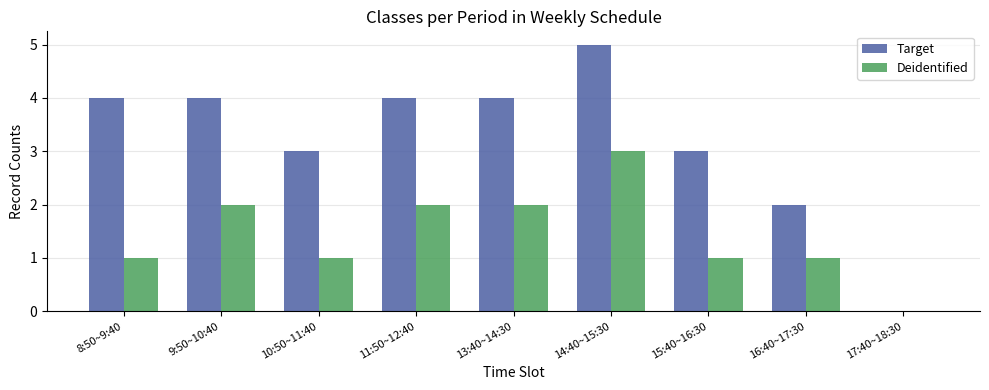

At which label does Deidentified reach its peak?

14:40~15:30